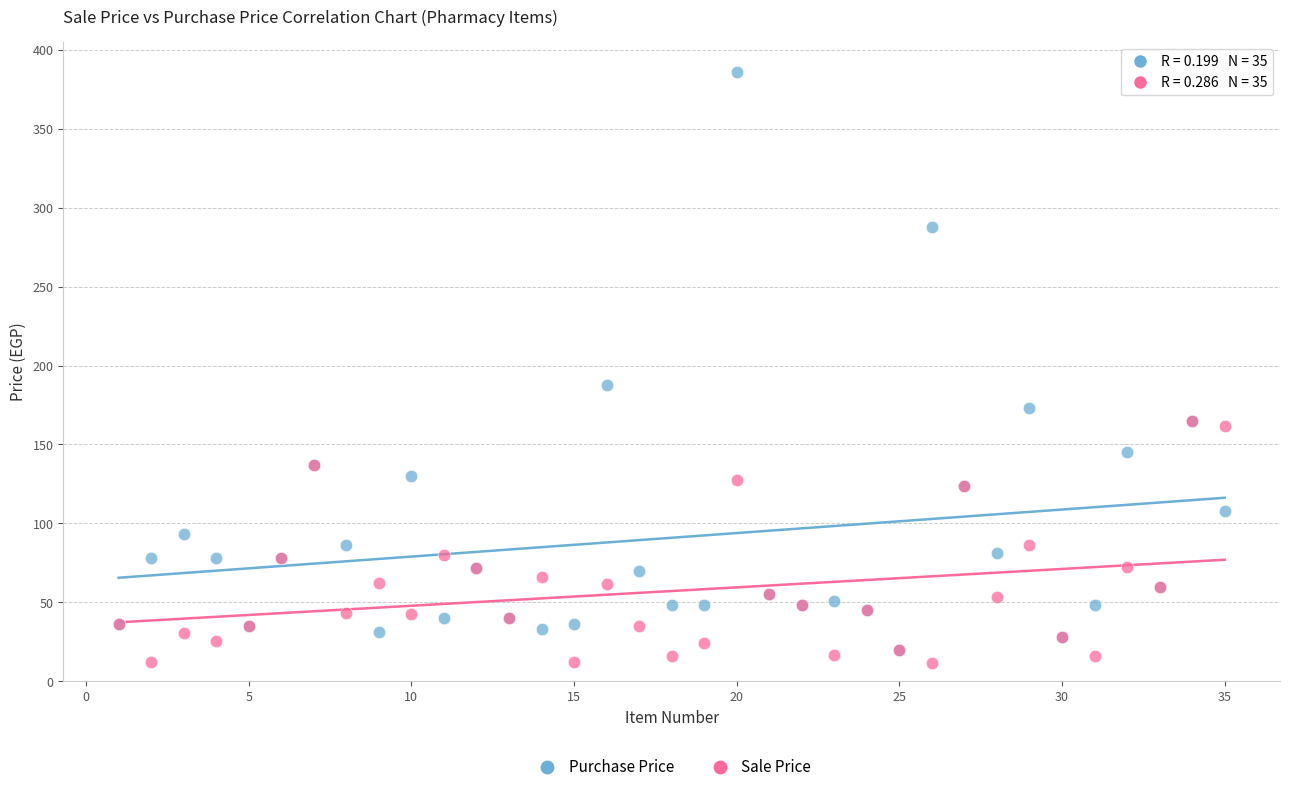

Across all series, what Y value is closest to 198?

187.5